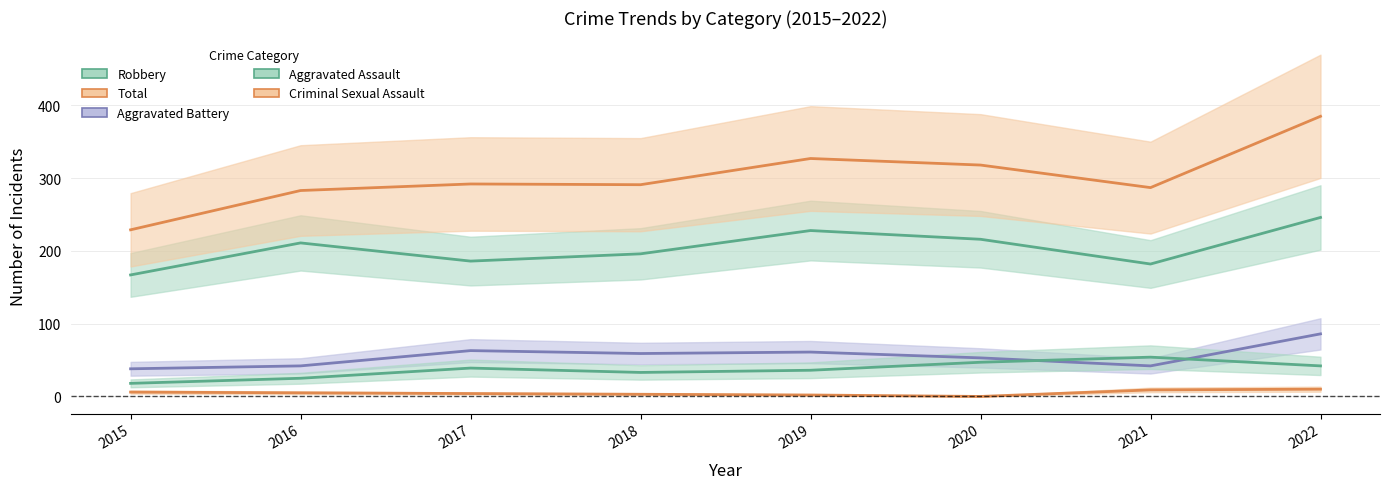

Reading left to right, extract all data points from this chart.

Robbery: 2015=167	2016=211	2017=186	2018=196	2019=228	2020=216	2021=182	2022=246
Total: 2015=229	2016=283	2017=292	2018=291	2019=327	2020=318	2021=287	2022=385
Aggravated Battery: 2015=38	2016=42	2017=63	2018=59	2019=61	2020=53	2021=42	2022=86
Aggravated Assault: 2015=18	2016=25	2017=39	2018=33	2019=36	2020=47	2021=54	2022=42
Criminal Sexual Assault: 2015=6	2016=5	2017=4	2018=3	2019=2	2020=0	2021=9	2022=10